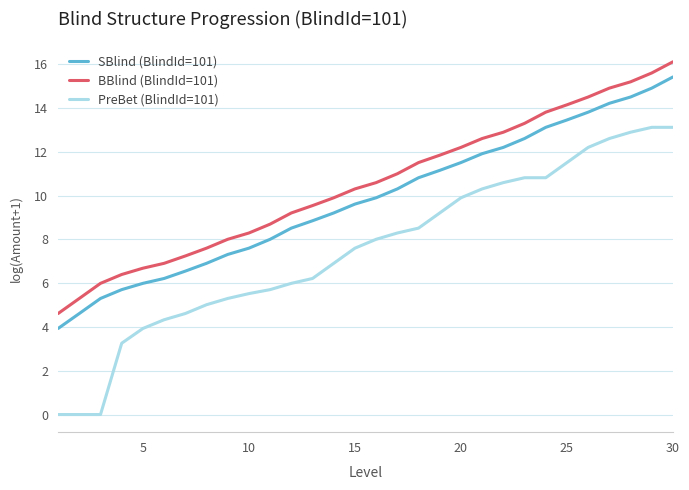

What is the maximum value for SBlind (BlindId=101)?

15.4